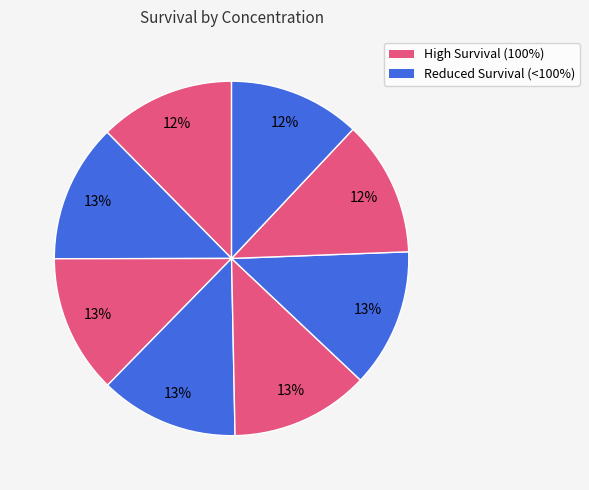

How many segments does this pie chart have?

8